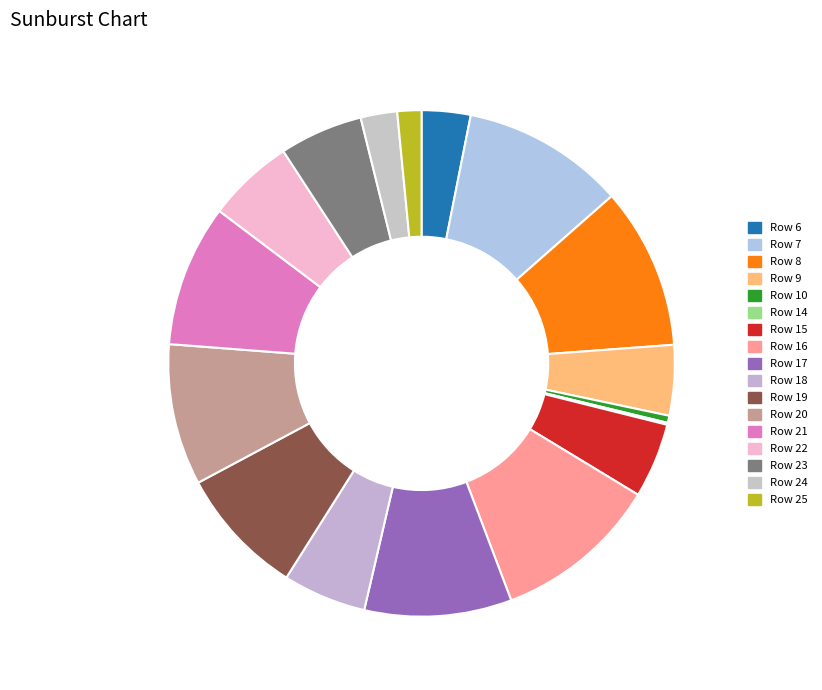

True or false: Row 7 accounts for 10% of the total.

True